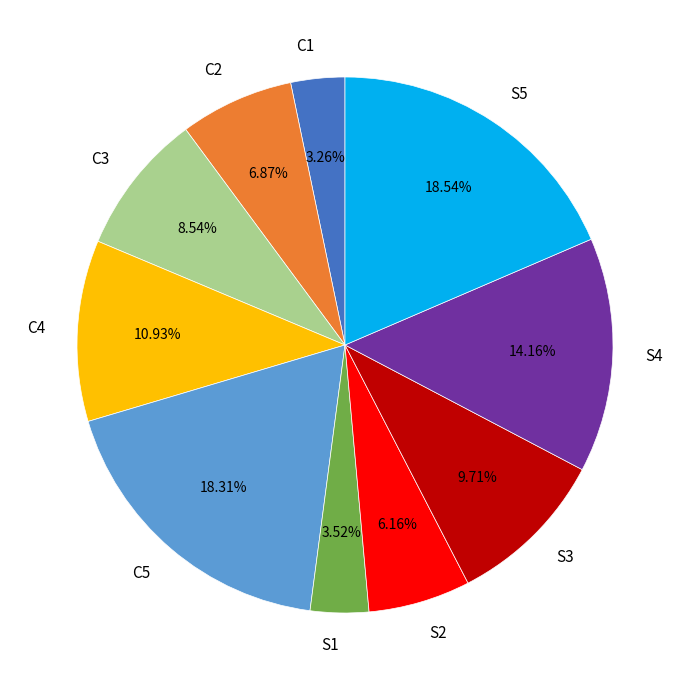

What percentage is the C2 slice, to the nearest percent?

7%